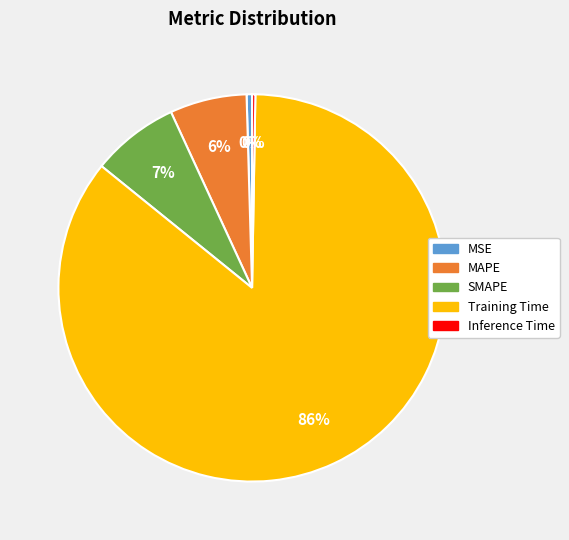

To the nearest percent, what percentage of the pie is SMAPE?

7%